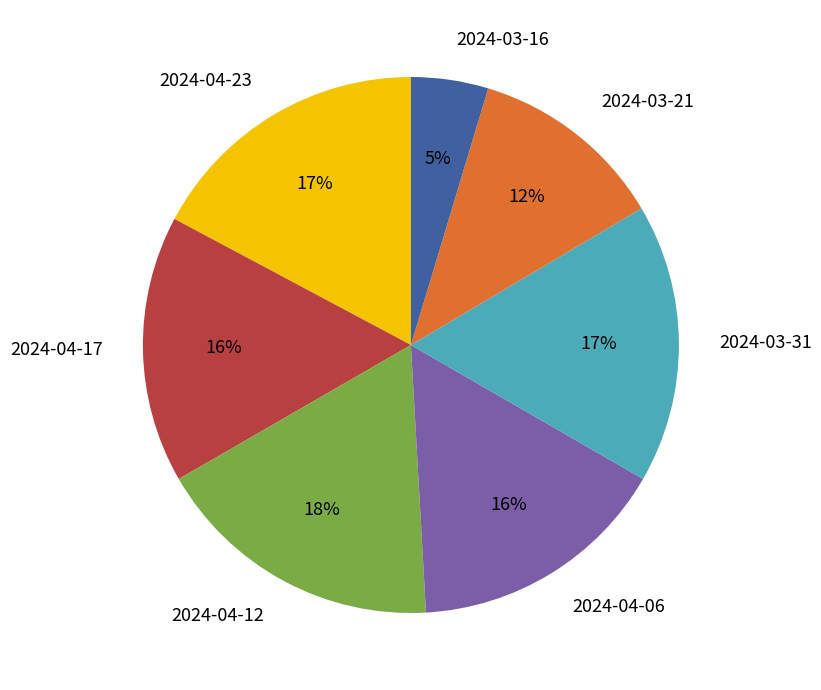

The 2024-04-06 slice represents 22% of the pie. True or false?

False